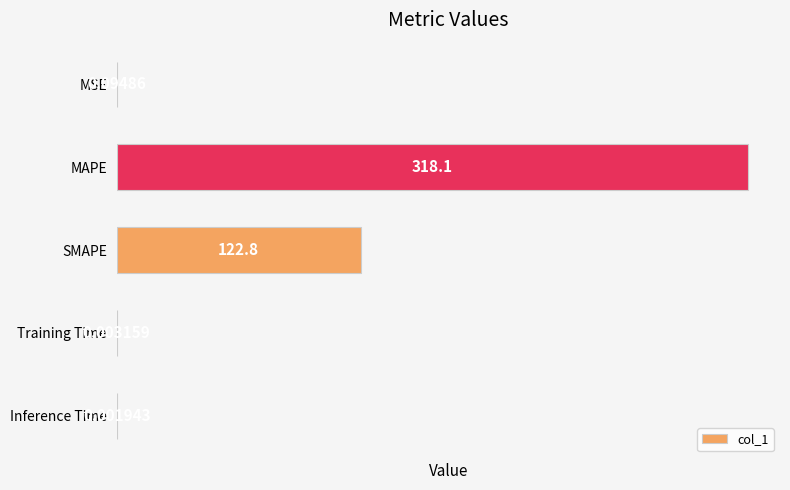

How many series are shown in this chart?

1